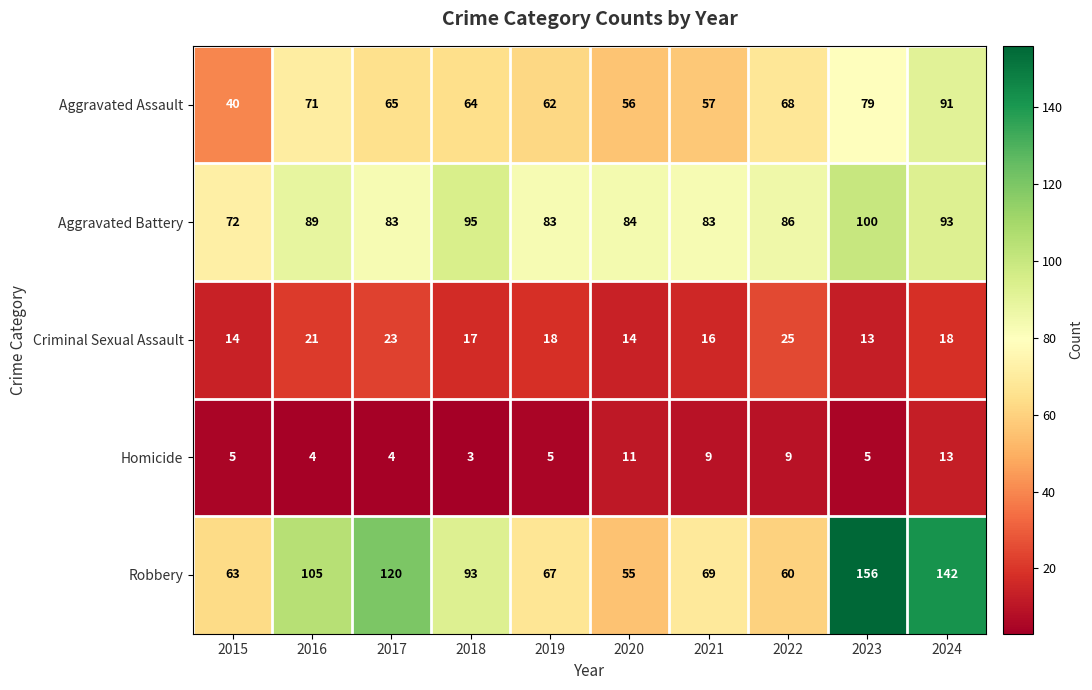

What is the minimum value for Homicide?

3